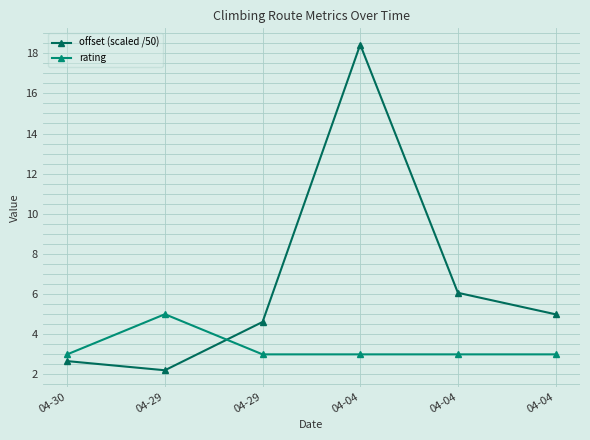

List the series in order of their peak value, highest first.

offset (scaled /50), rating